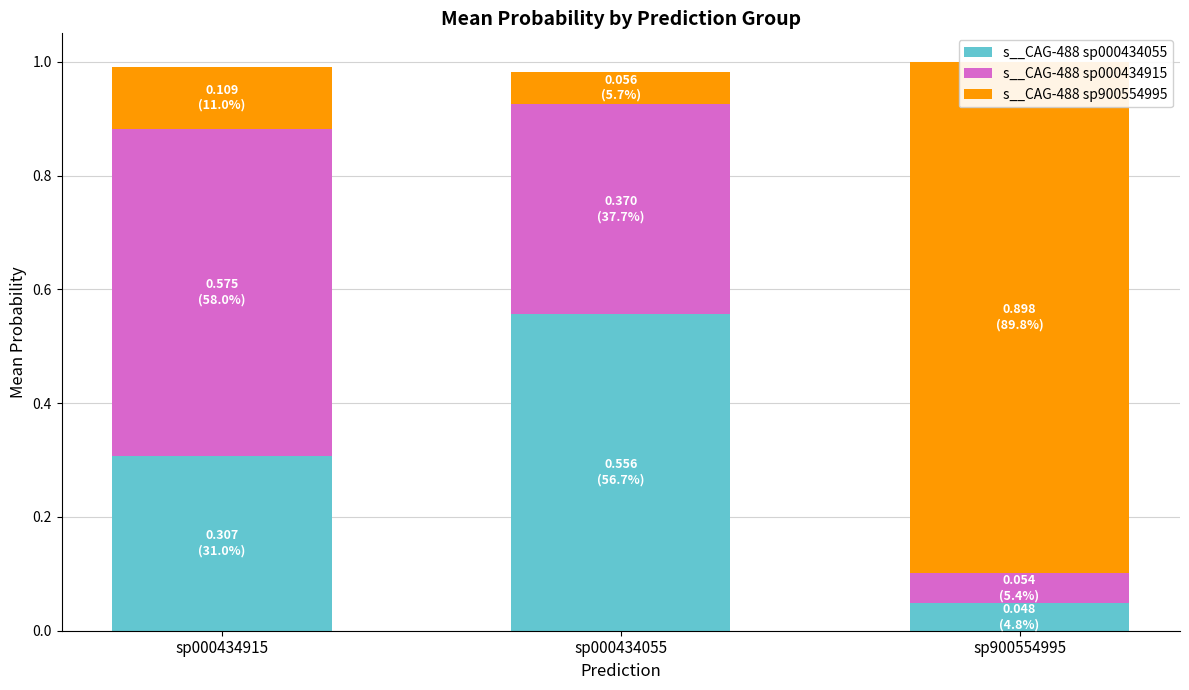

Which has a higher value, sp000434915 or sp900554995?

sp000434915